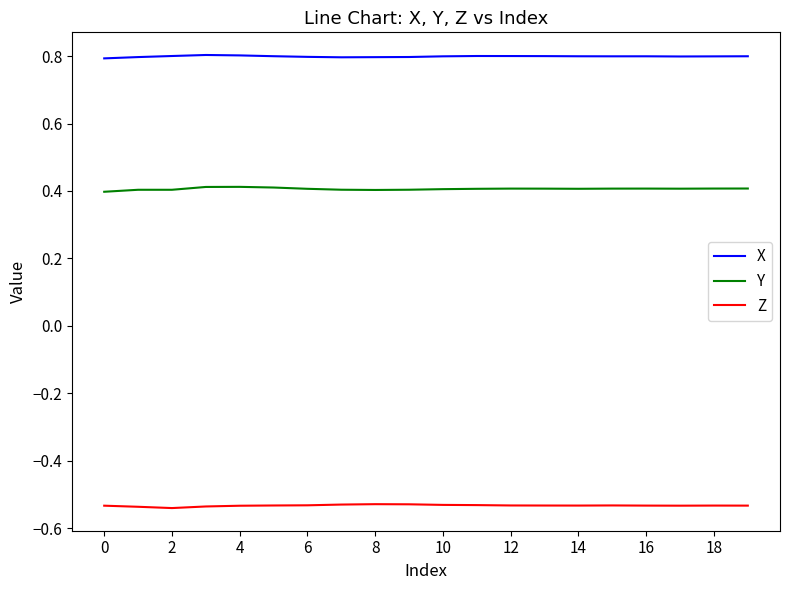

Rank the series by their maximum value, from lowest to highest.

Z, Y, X